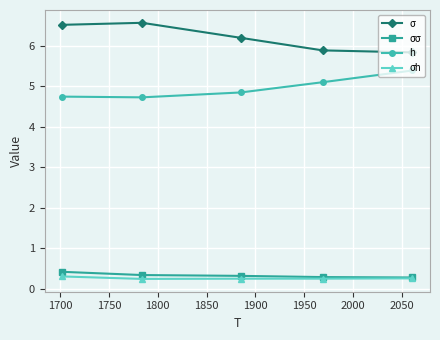

True or false: σh and σ intersect in this chart.

False